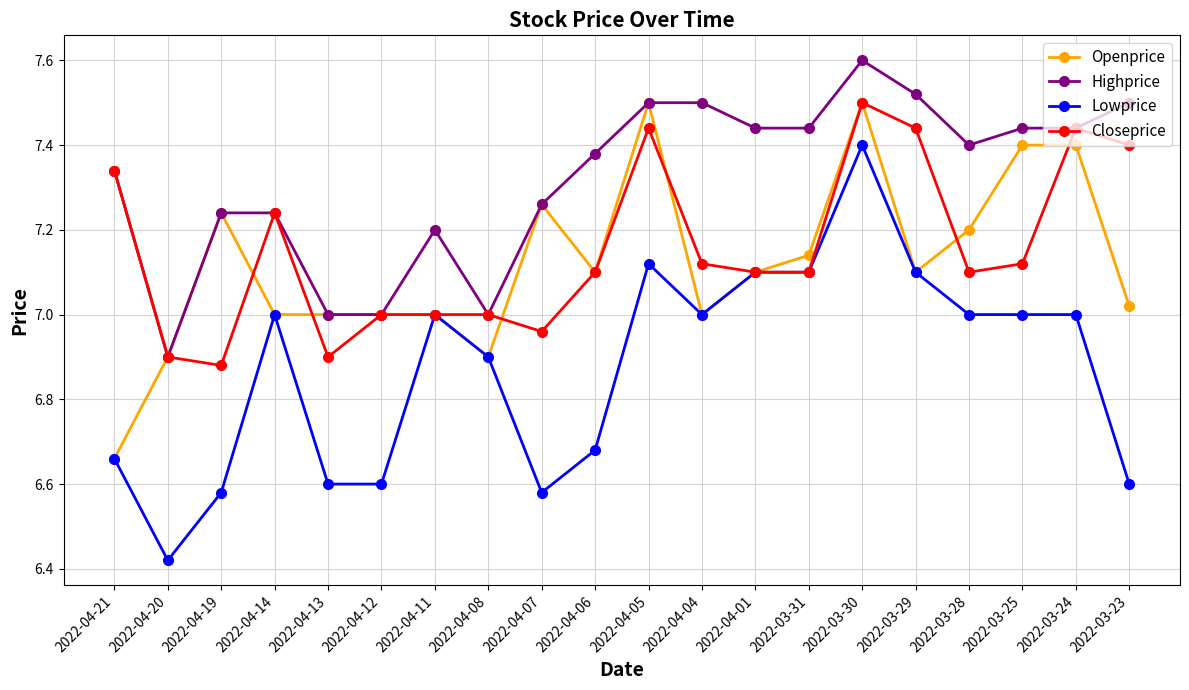

At which category does Openprice reach its first local peak?

2022-04-19